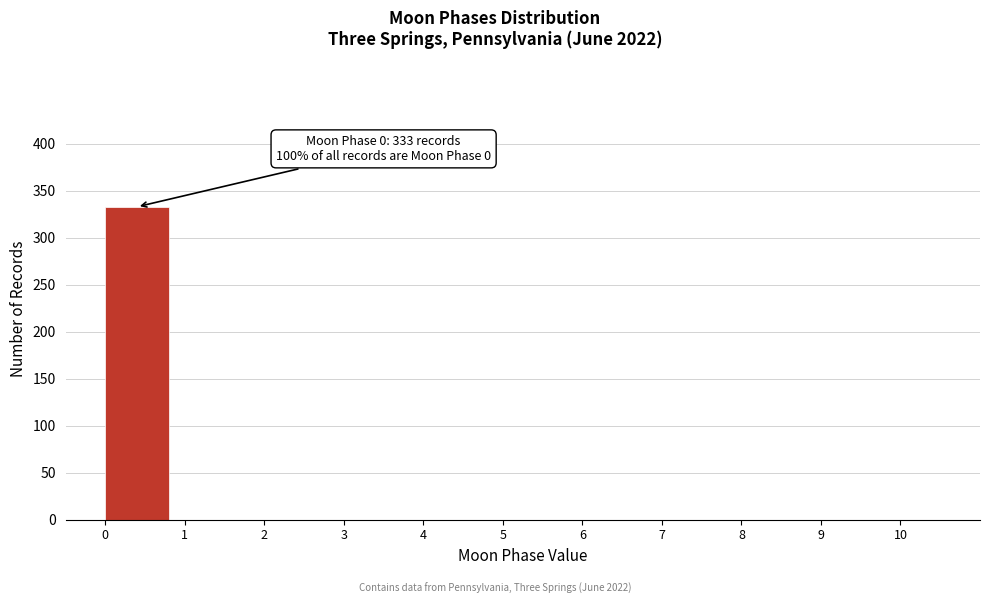

Over which range of the x-axis is the bar tallest?

0 to 1